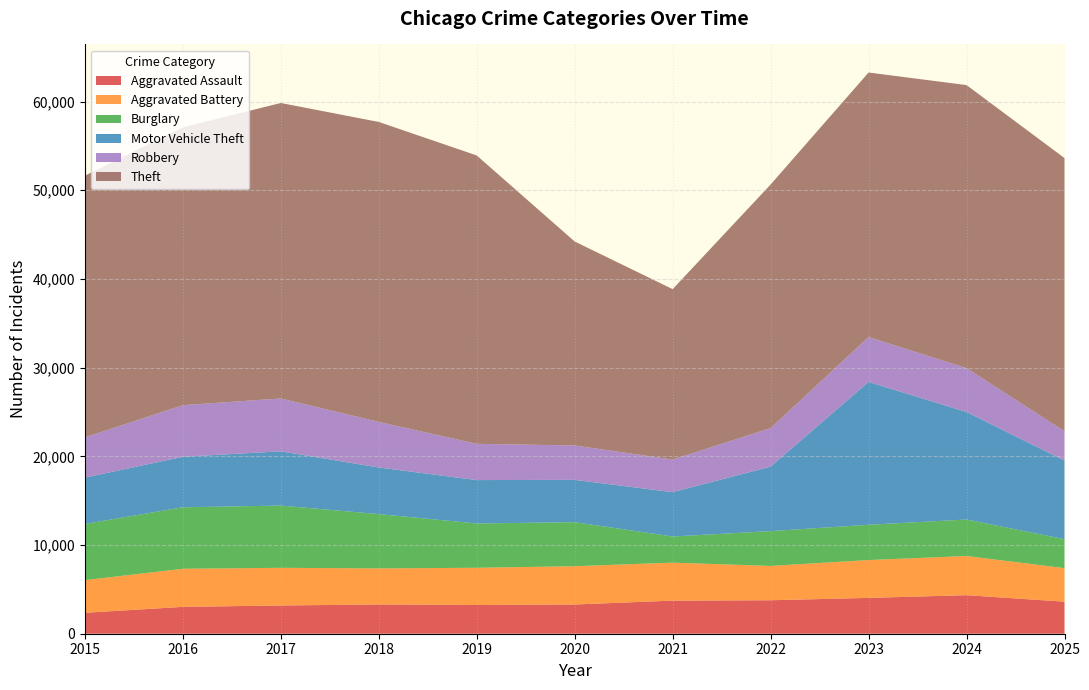

Reading left to right, extract all data points from this chart.

Aggravated Assault: 2015=2359	2016=3028	2017=3184	2018=3298	2019=3243	2020=3294	2021=3732	2022=3774	2023=4039	2024=4345	2025=3611
Aggravated Battery: 2015=3682	2016=4294	2017=4246	2018=4067	2019=4191	2020=4317	2021=4280	2022=3870	2023=4266	2024=4416	2025=3782
Burglary: 2015=6336	2016=6932	2017=7015	2018=6120	2019=4993	2020=4964	2021=2949	2022=3923	2023=3978	2024=4116	2025=3262
Motor Vehicle Theft: 2015=5220	2016=5697	2017=6118	2018=5256	2019=4894	2020=4772	2021=4998	2022=7270	2023=16103	2024=12119	2025=8871
Robbery: 2015=4542	2016=5815	2017=5960	2018=5140	2019=4088	2020=3878	2021=3676	2022=4345	2023=5061	2024=4946	2025=3299
Theft: 2015=29501	2016=31322	2017=33309	2018=33814	2019=32507	2020=22990	2021=19211	2022=27462	2023=29822	2024=31908	2025=30798